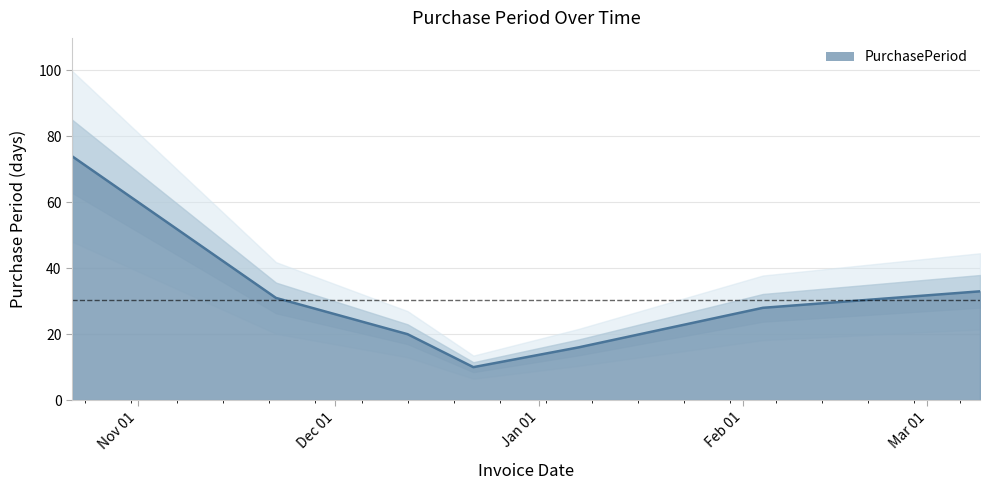

What is the label of the 6th point from the right?

2016-11-22